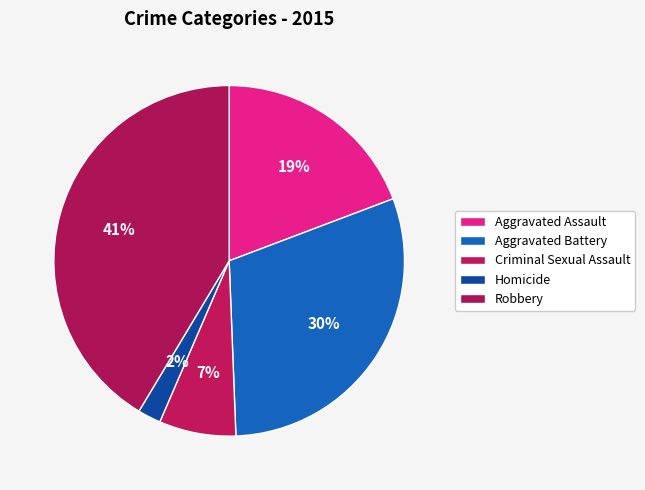

True or false: Homicide accounts for 11% of the total.

False